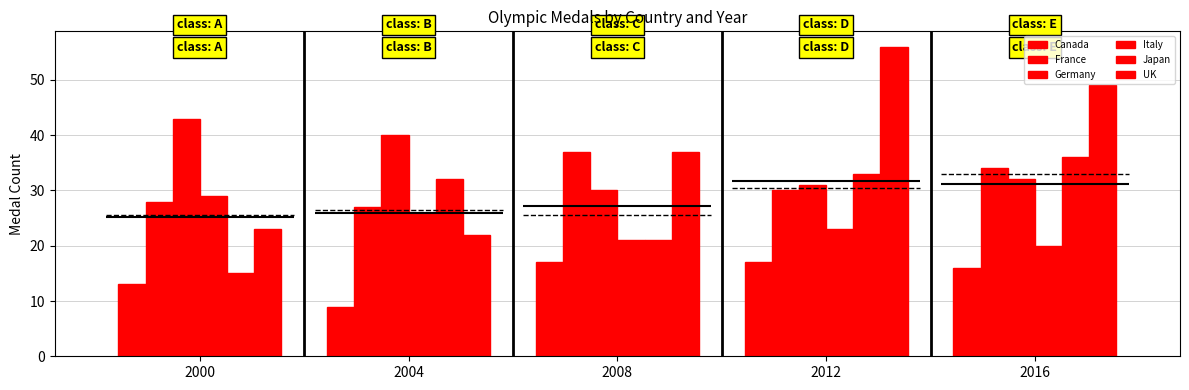

How many data points in UK are above 37?

2